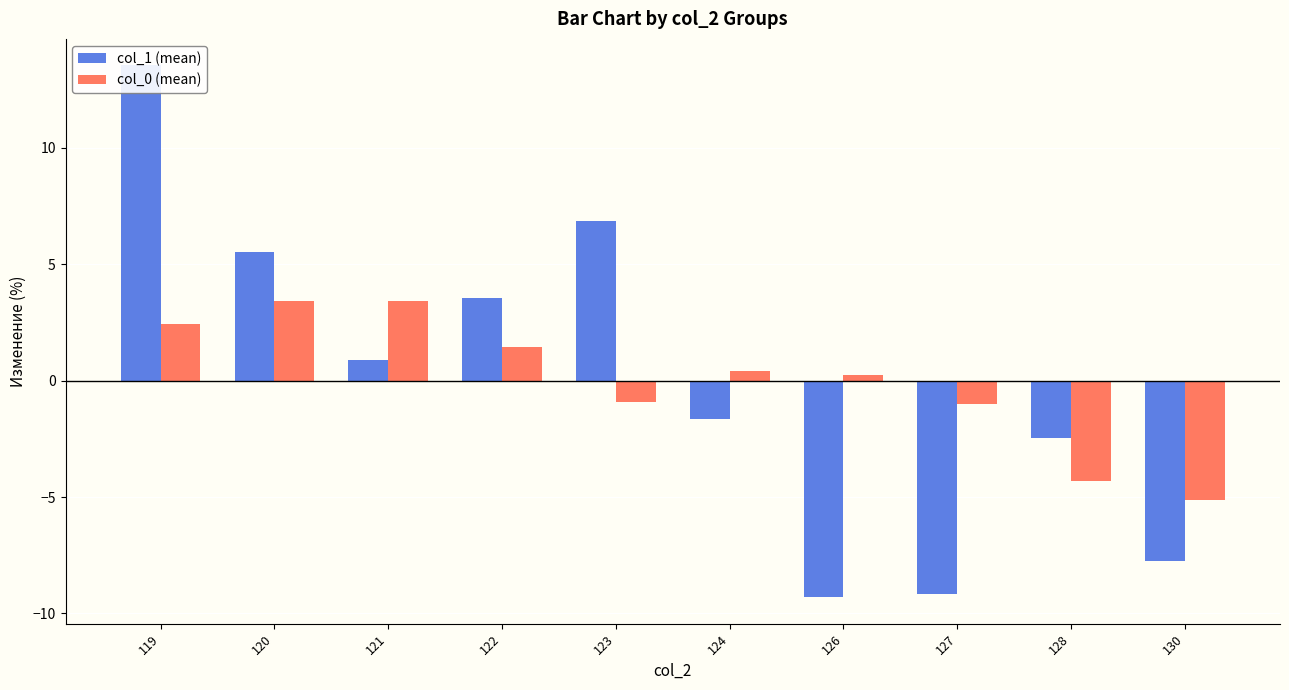

The col_0 (mean) series shows -0.6 at 127. True or false?

False